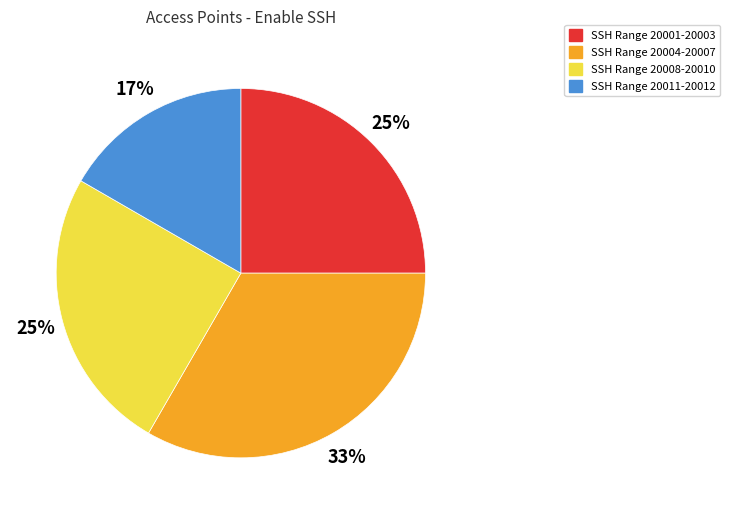

Which has a higher value, SSH Range 20001-20003 or SSH Range 20004-20007?

SSH Range 20004-20007